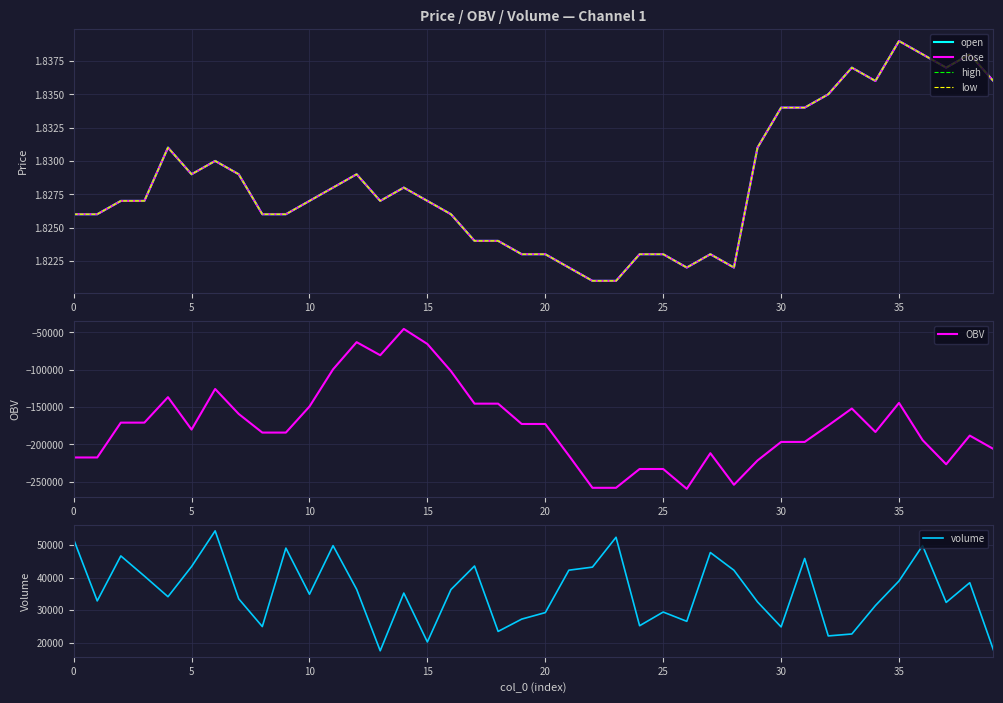

The value of OBV at 0 is -331285.3. True or false?

False